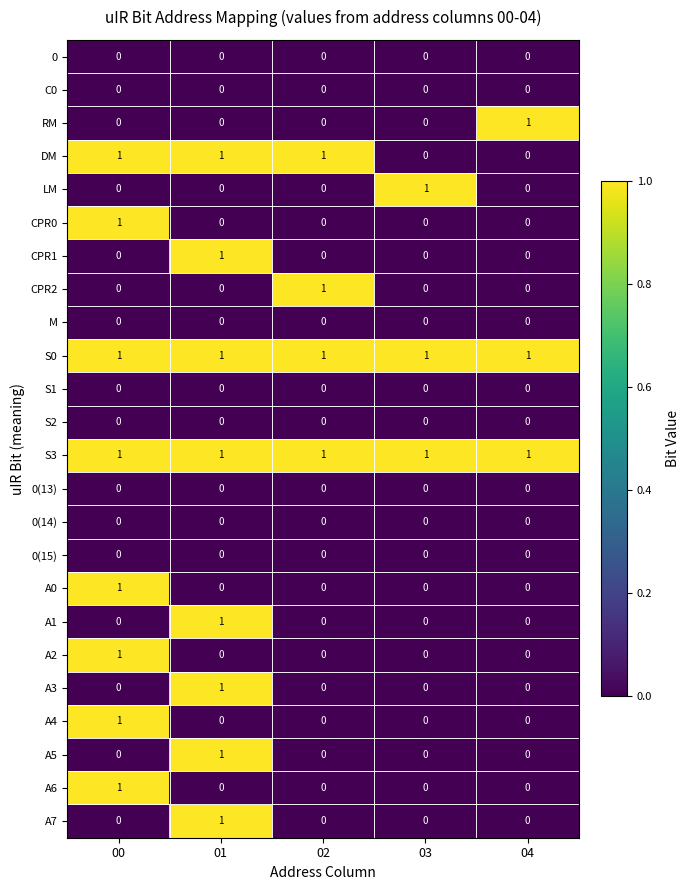

At how many categories does at least one series exceed 0?

5